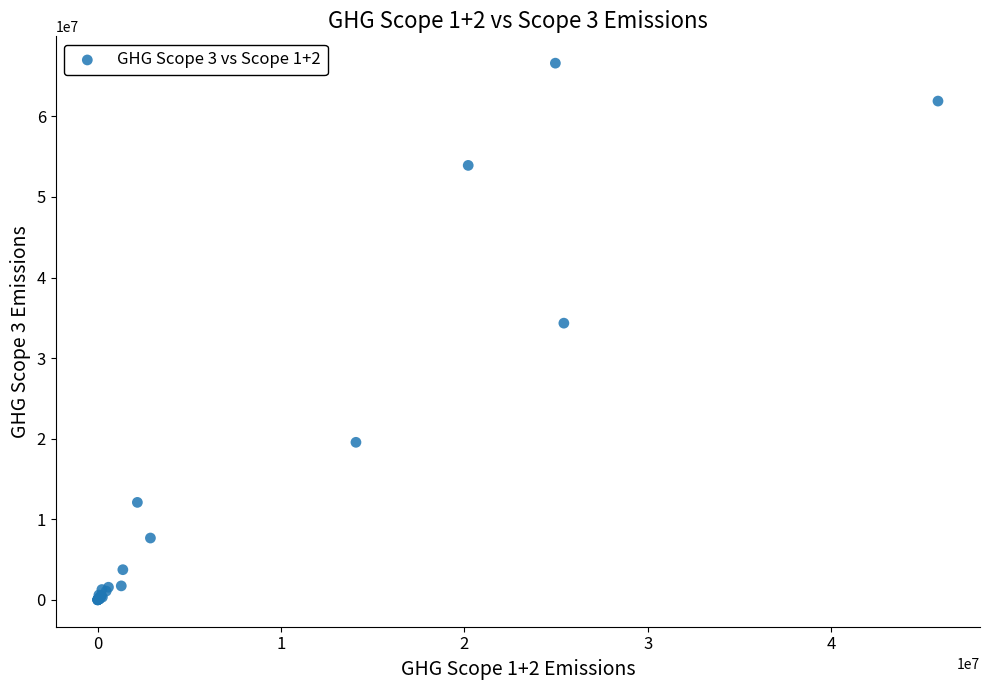

What Y value in the scatter plot is closest to 33297843?

34335431.3